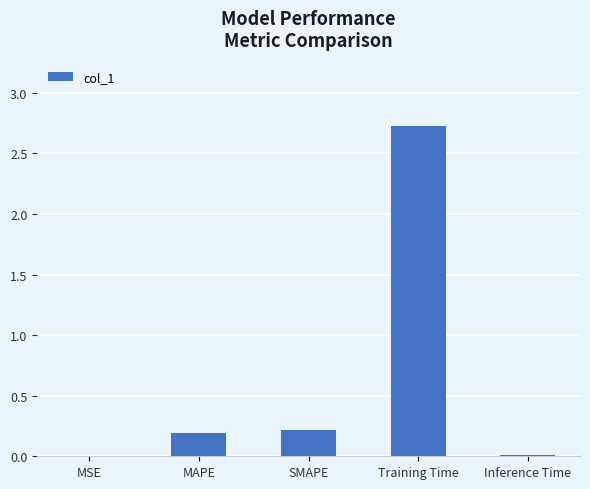

At which category does the chart reach its peak across all series?

Training Time